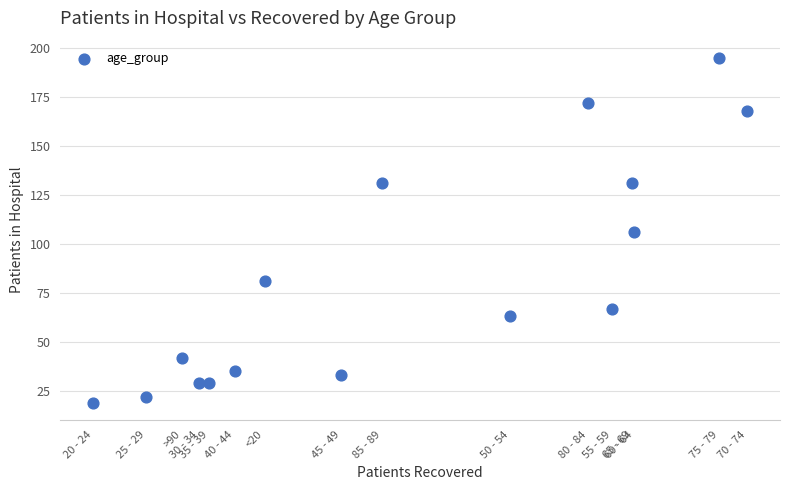

What is the range of Y values (max minus min)?

176